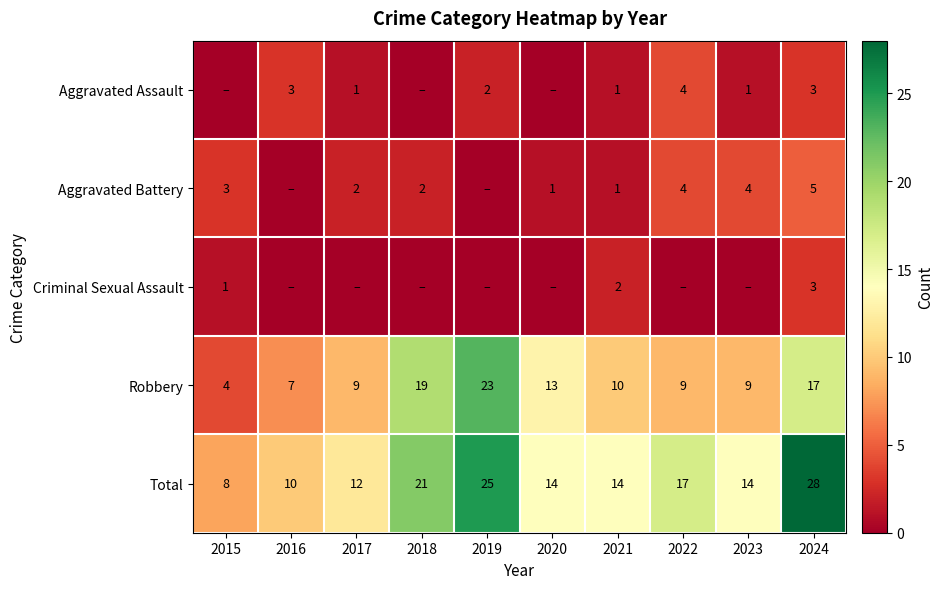

What is the greatest value displayed?

28